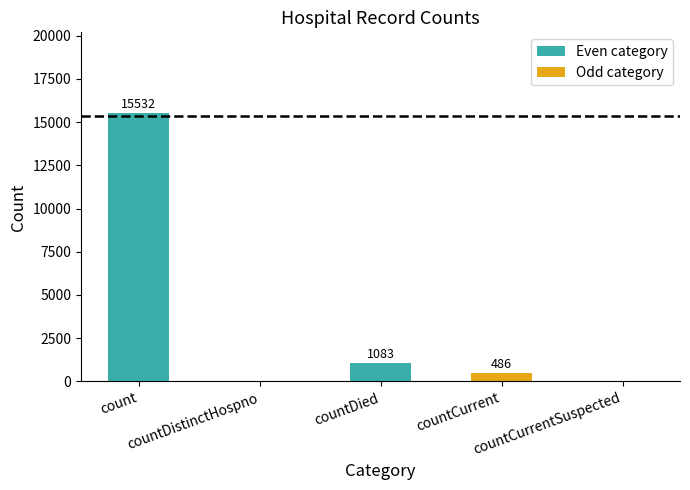

What is the sum of all values?

17101